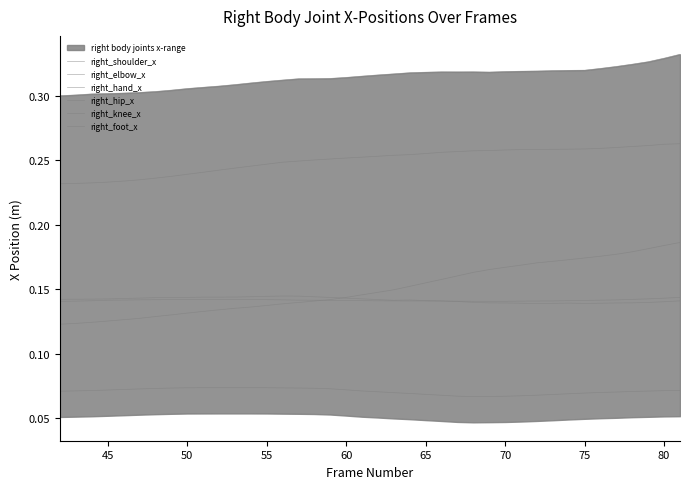

Does the chart display data point markers on the line(s)?

No